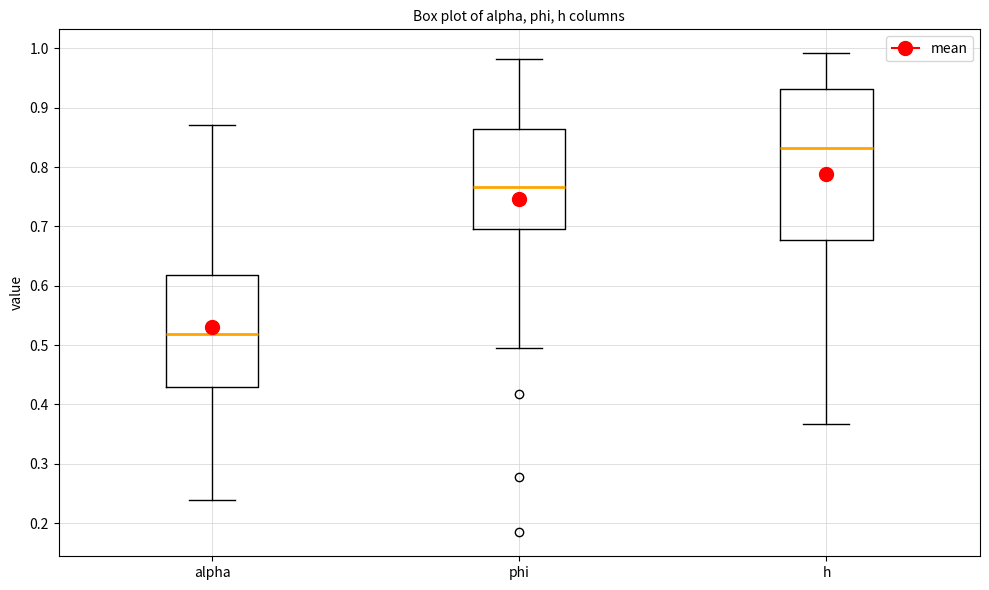

Reading left to right, transcribe this box plot: for each box, give where its median line is, the range the box spans, and where its two whiskers end, as read against the y-axis. The values are not printed on the chart, so give them approximately, as read against the axis.

alpha: median 0.52, box 0.43 to 0.62, whiskers 0.24 to 0.87
phi: median 0.77, box 0.70 to 0.86, whiskers 0.50 to 0.98
h: median 0.83, box 0.68 to 0.93, whiskers 0.37 to 0.99